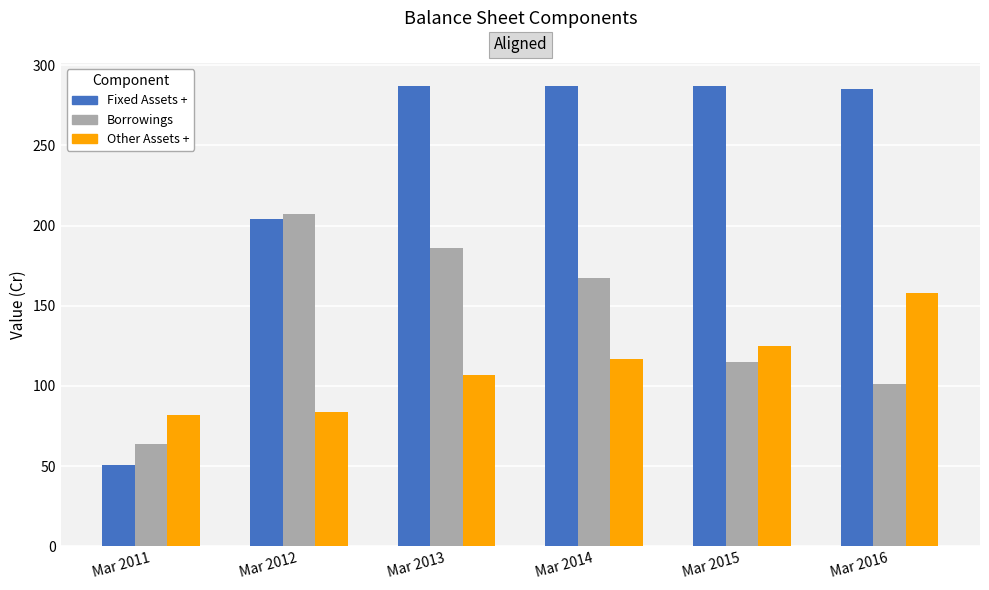

The Fixed Assets + series shows 20 at Mar 2011. True or false?

False